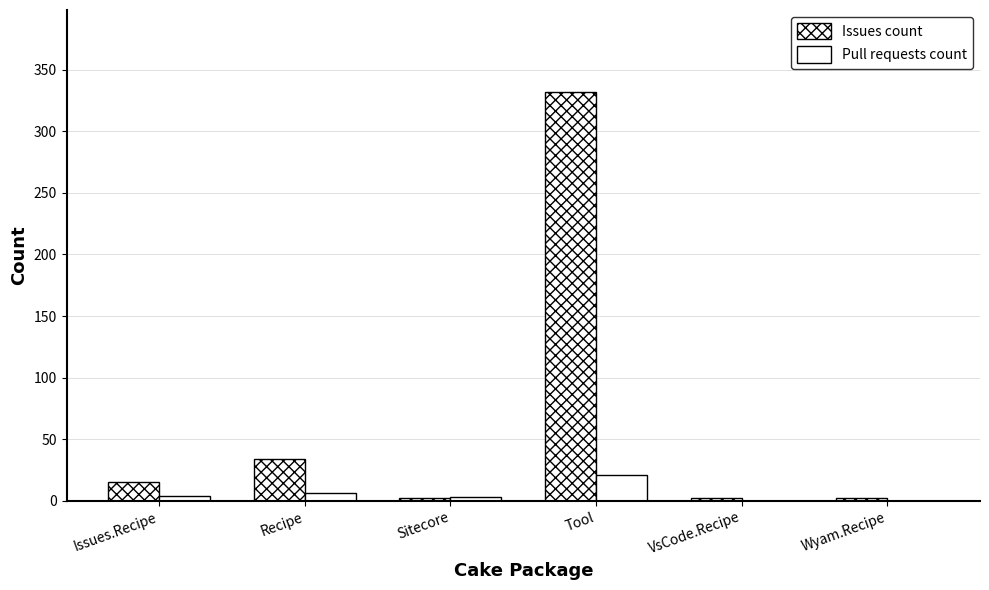

At which label is Issues count closest to 167?

Recipe